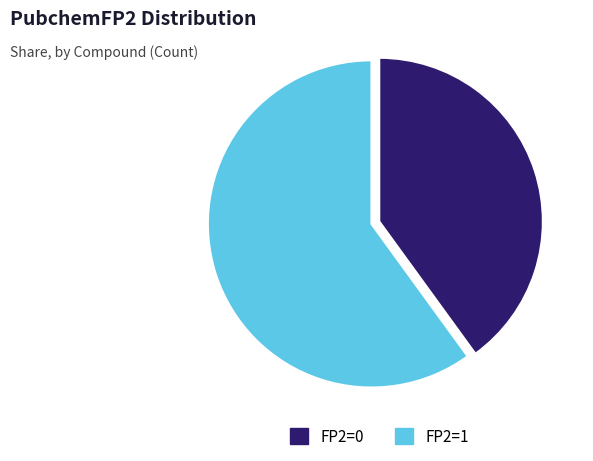

How many slices are in this pie chart?

2